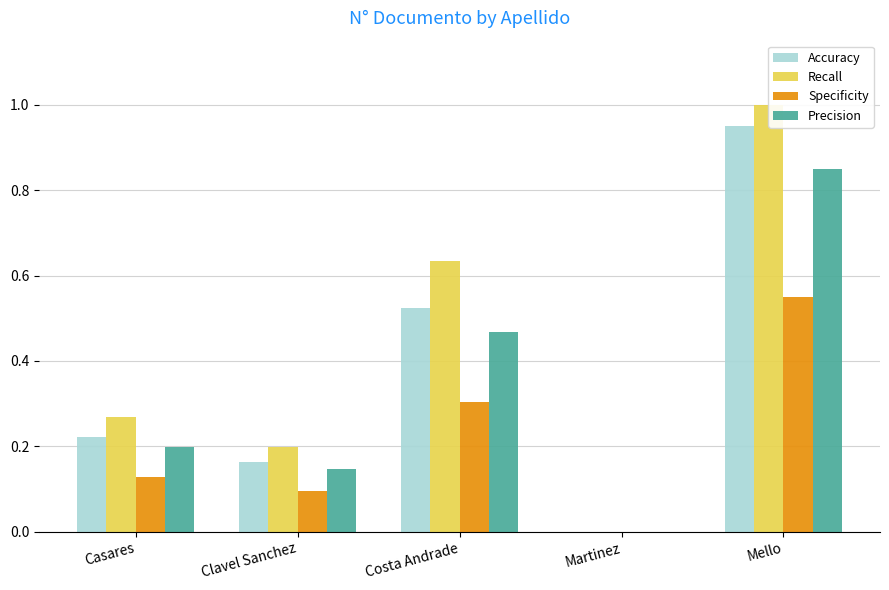

What is the spread (max minus min) of values at Costa Andrade?

0.3